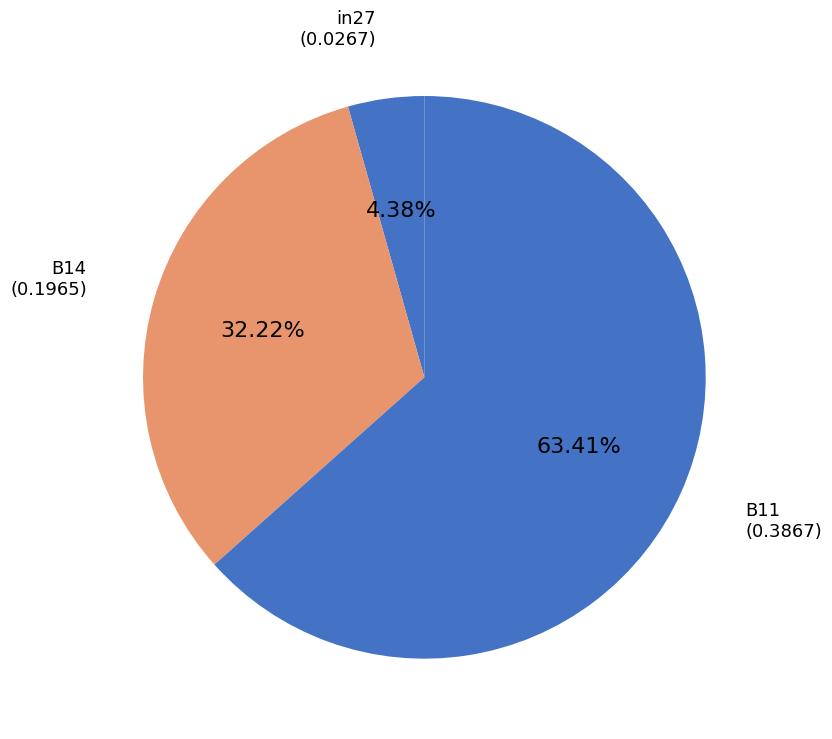

True or false: B14 accounts for 27% of the total.

False